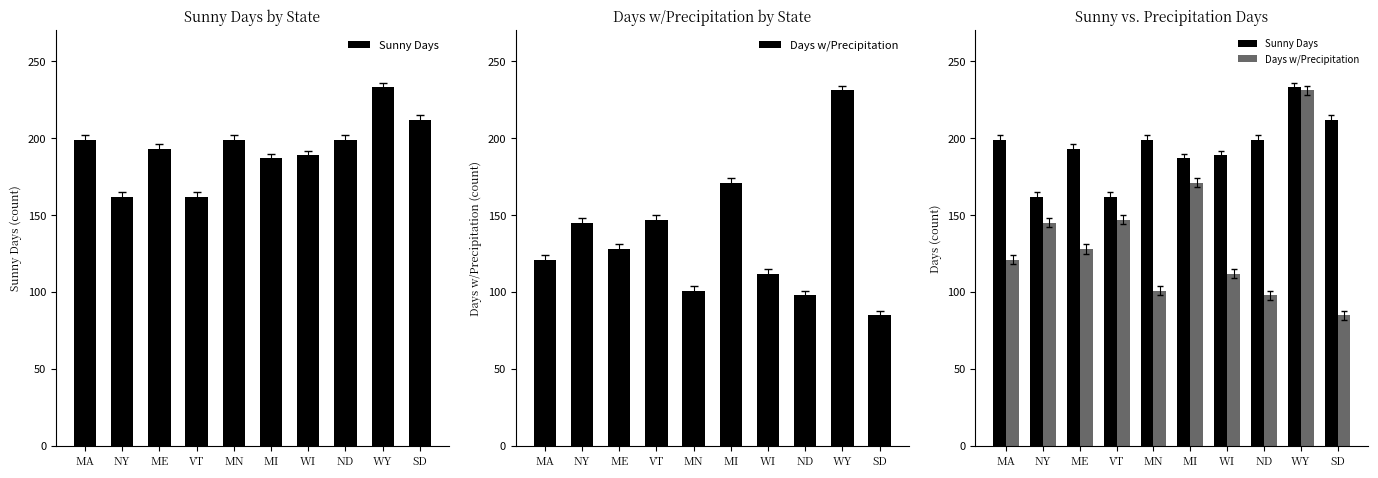

What is the sum of all Sunny Days values?

1935